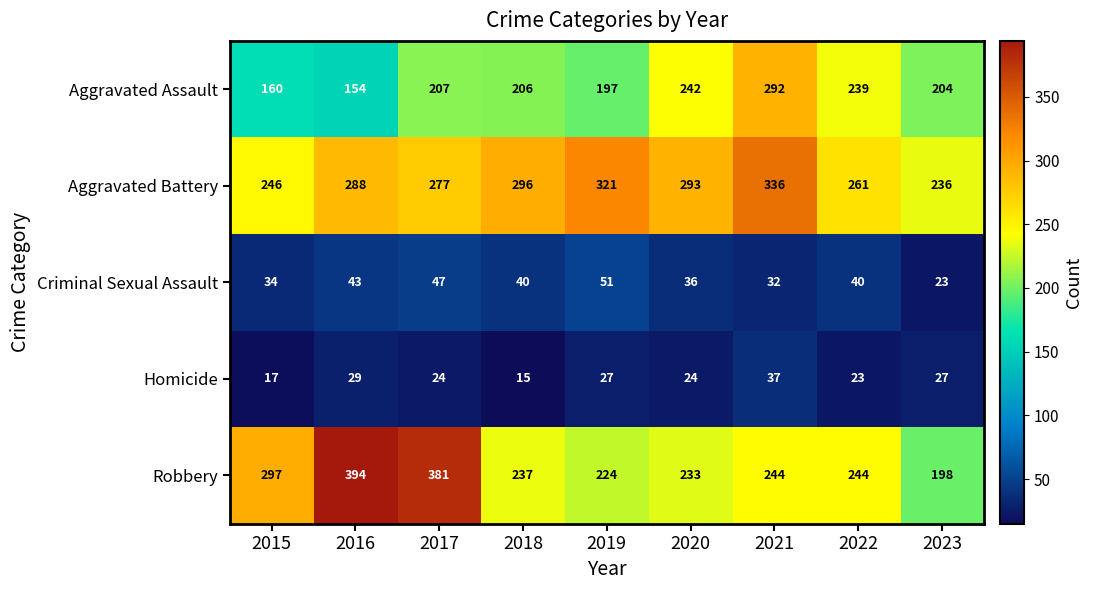

True or false: Robbery has a value of 82 at 2023.

False